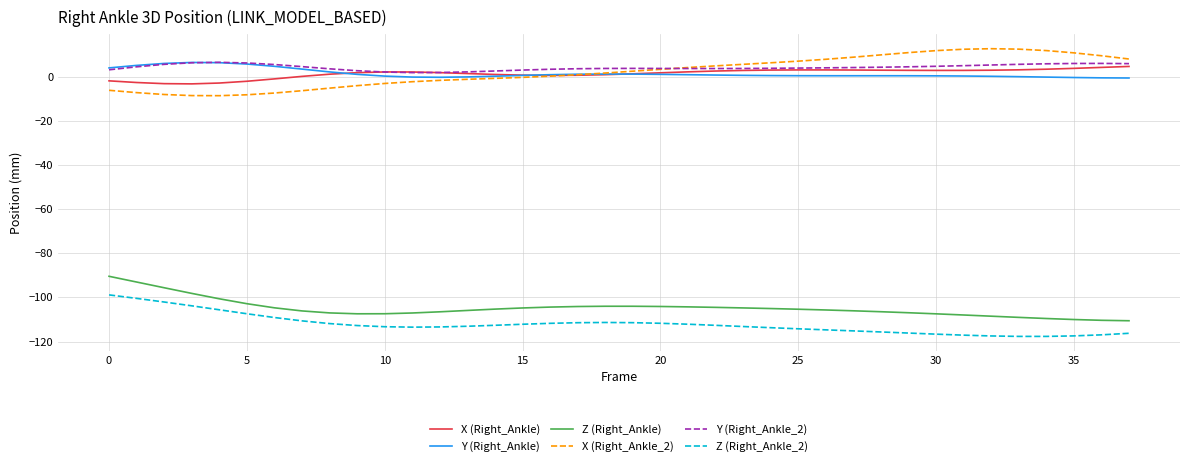

What is the lowest value of the Z (Right_Ankle) series?

-110.5